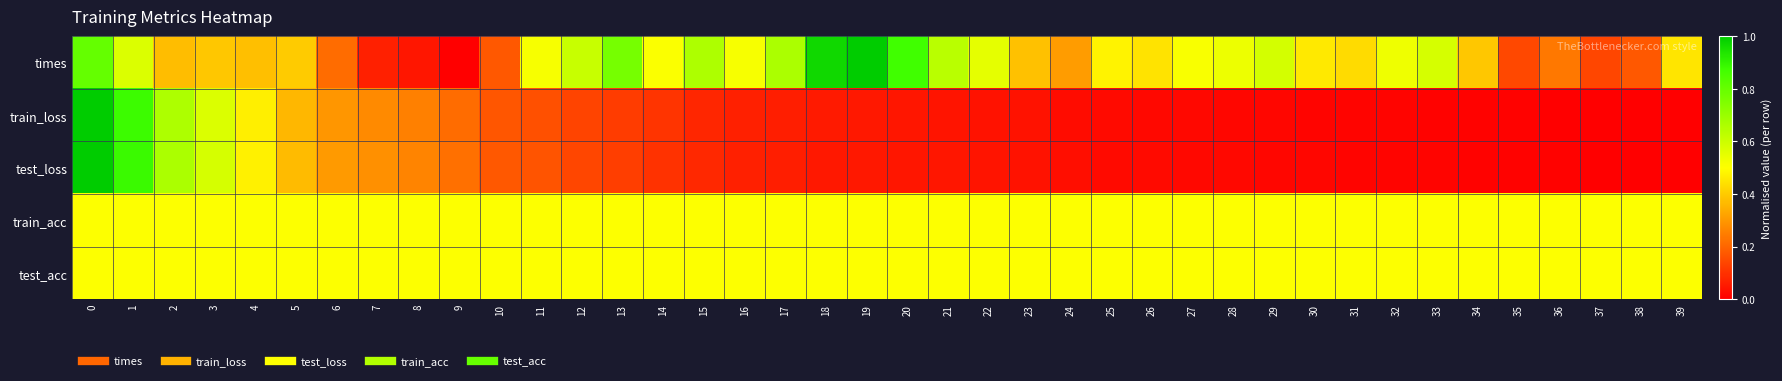

What is the greatest value displayed?

1.0